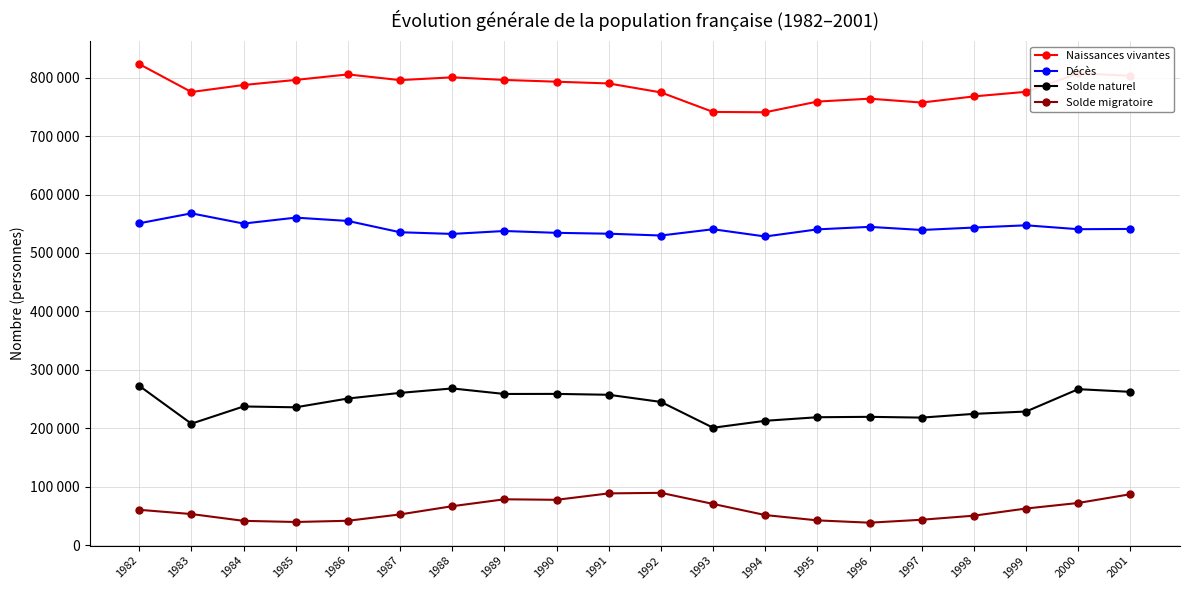

Which series has the largest total across all categories?

Naissances vivantes